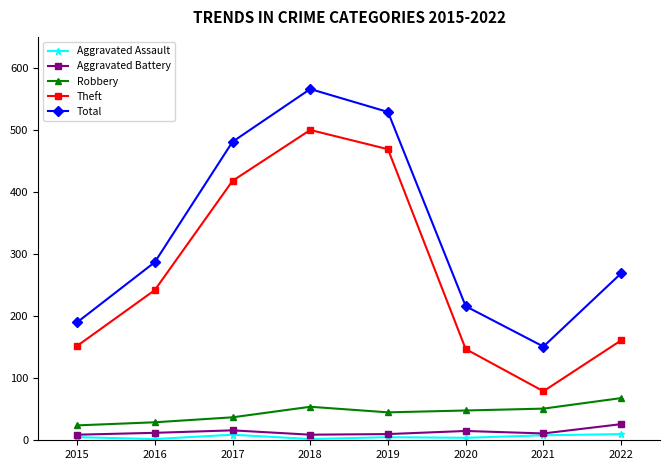

At which category does Theft reach its first local peak?

2018